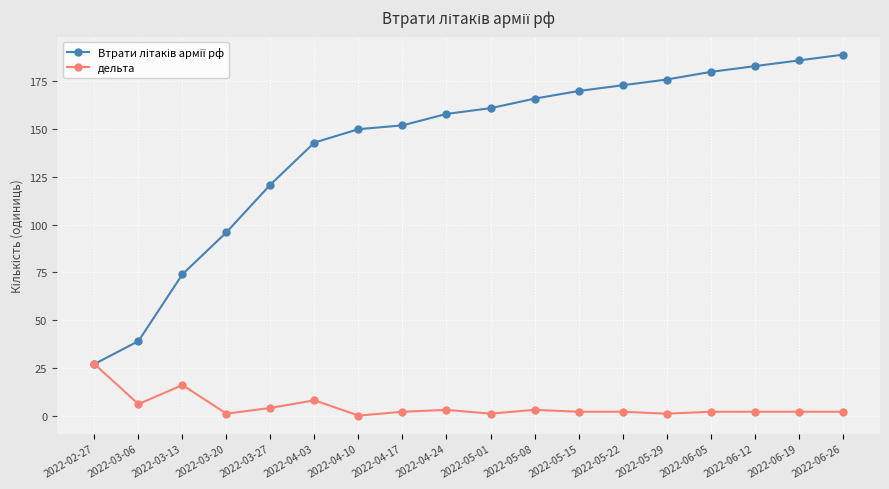

At which label does дельта reach its peak?

2022-02-27